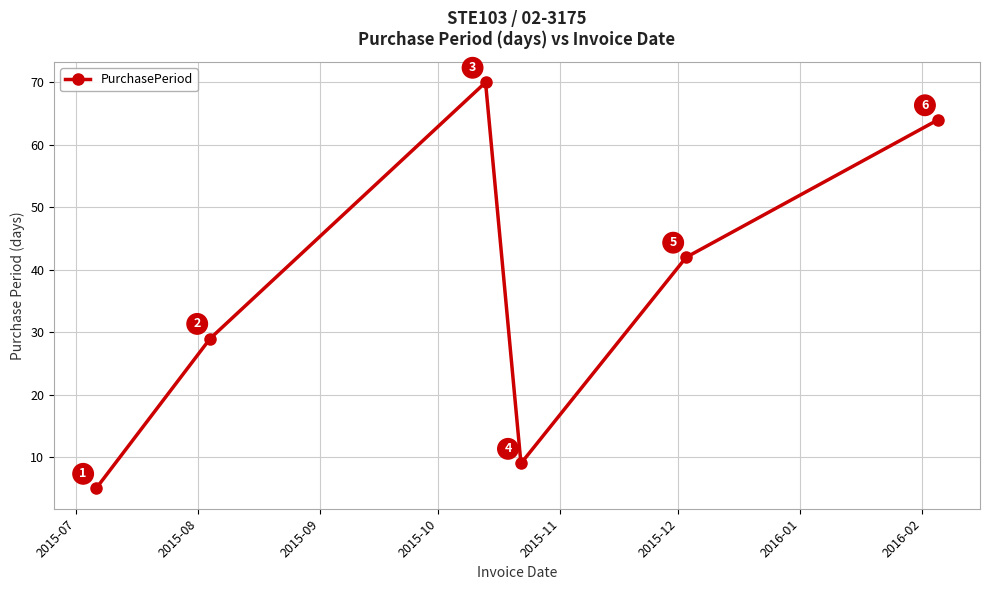

True or false: there are more than 2 points higher than both neighbors.

False